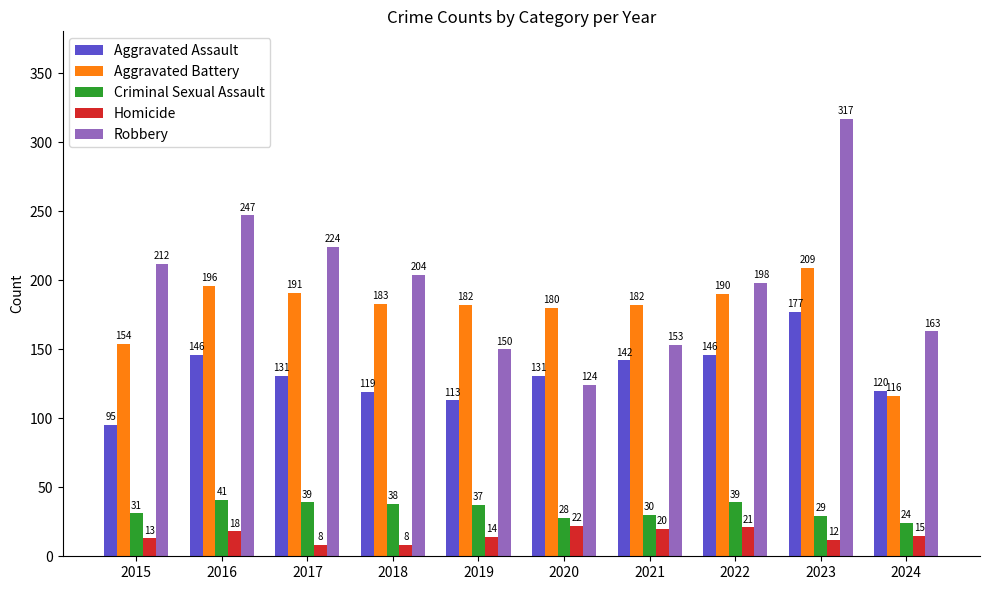

What is the highest value of the Robbery series?

317